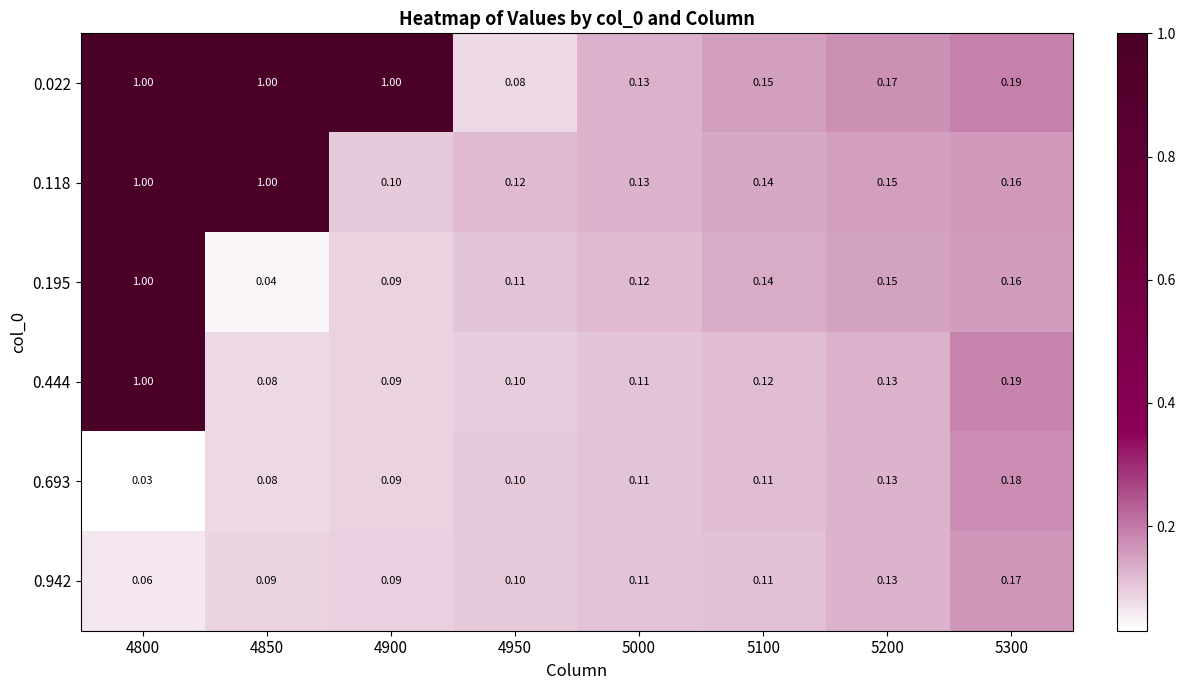

Is the value of 0.942 at 4950 greater than the value of 0.118 at 5100?

No